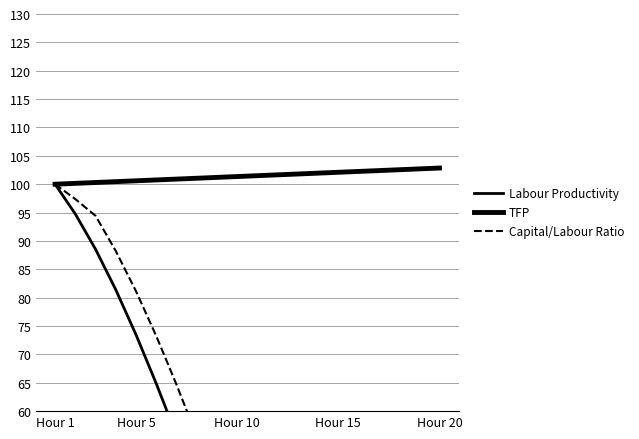

List the series in order of their peak value, lowest first.

Labour Productivity, Capital/Labour Ratio, TFP